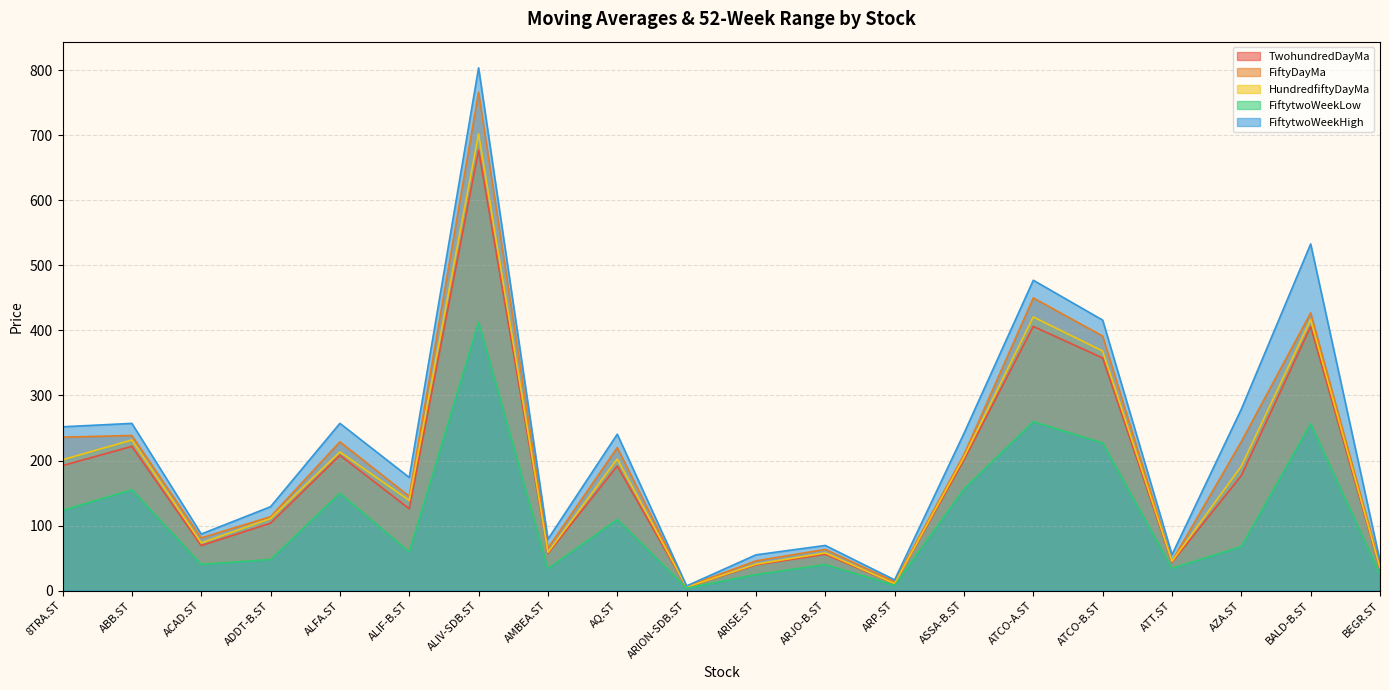

What value does the FiftyDayMa series have at BALD-B.ST?

427.0